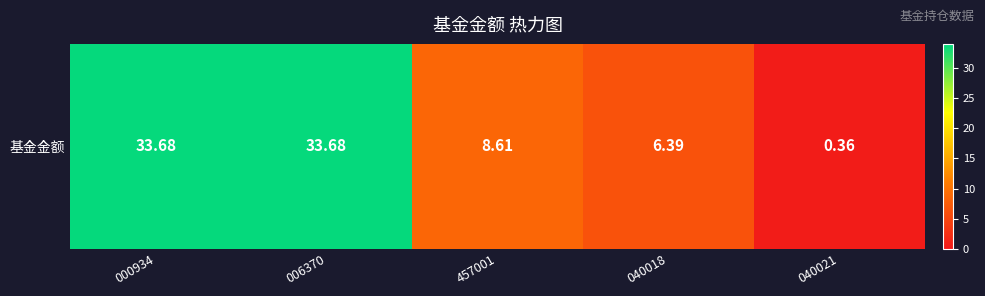

Reading left to right, list all the values displayed in this chart.

33.7	33.7	8.6	6.4	0.4